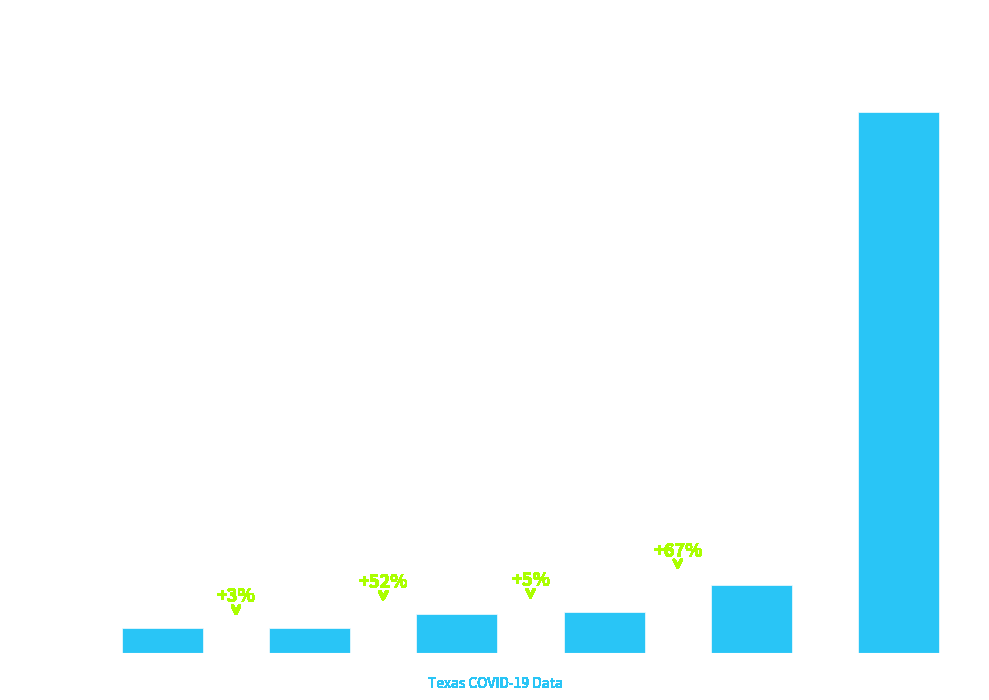

How many categories are shown in the chart?

6